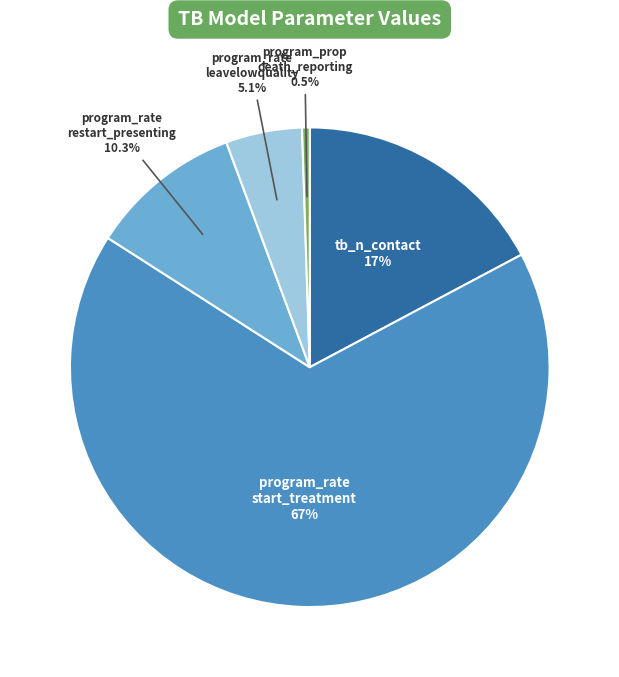

True or false: tb_n_contact accounts for 17% of the total.

True